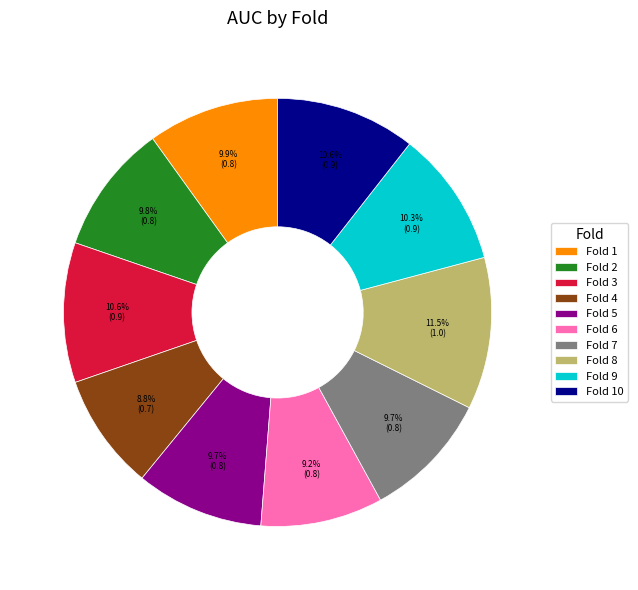

Between Fold 3 and Fold 6, which is larger?

Fold 3